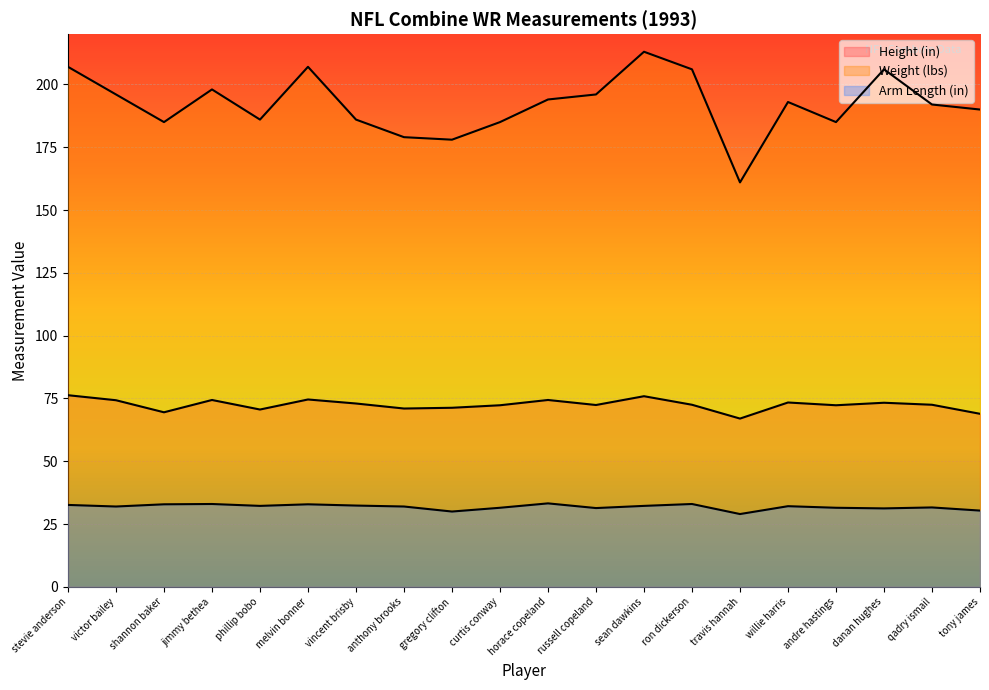

What is the label of the 17th point from the right?

jimmy bethea